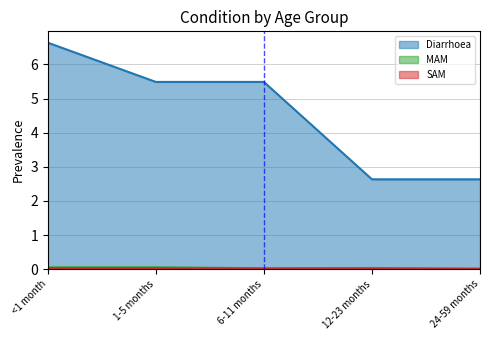

At 24-59 months, list the series in order from smallest to largest.

SAM, MAM, Diarrhoea